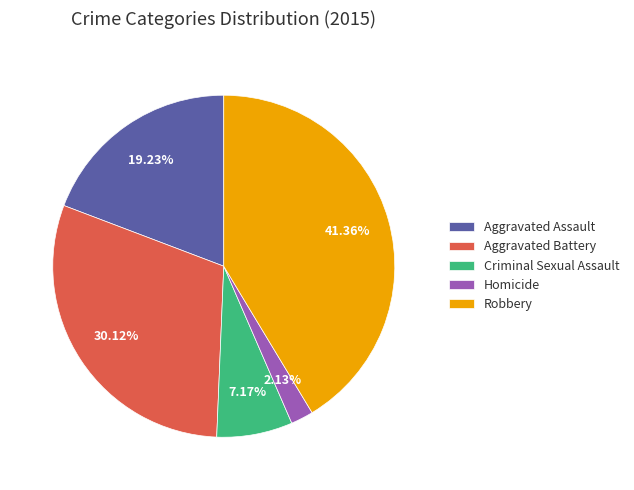

To the nearest percent, what portion does Aggravated Battery represent?

30%